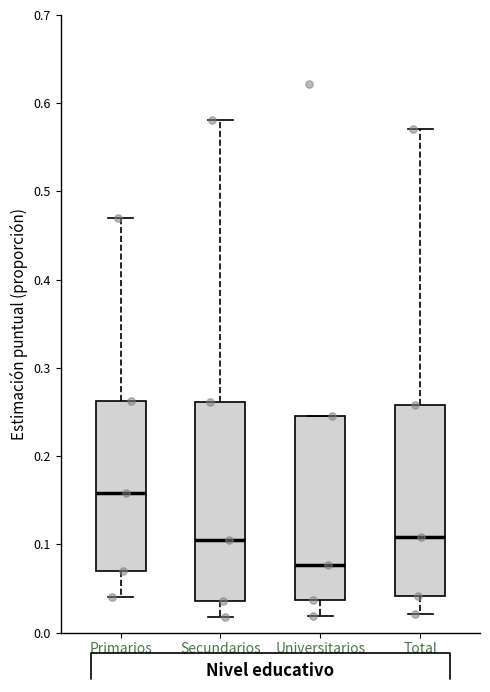

Where is the upper edge of the box for Total on the y-axis? The values are not printed on the chart, so give them approximately, as read against the axis.

0.26